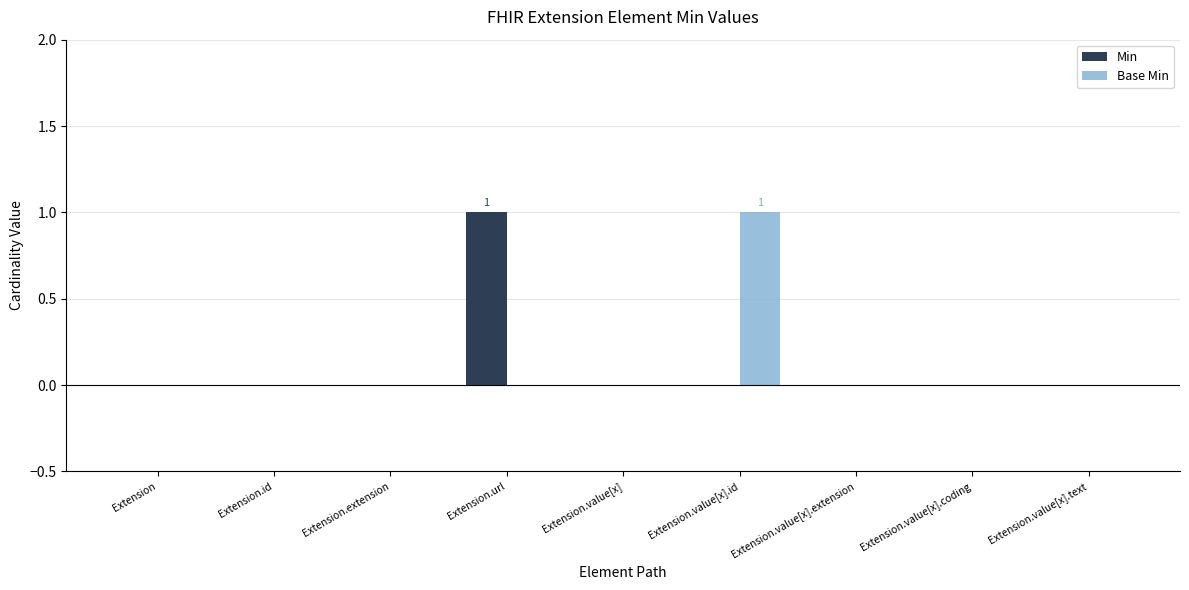

How many groups of bars are there?

9